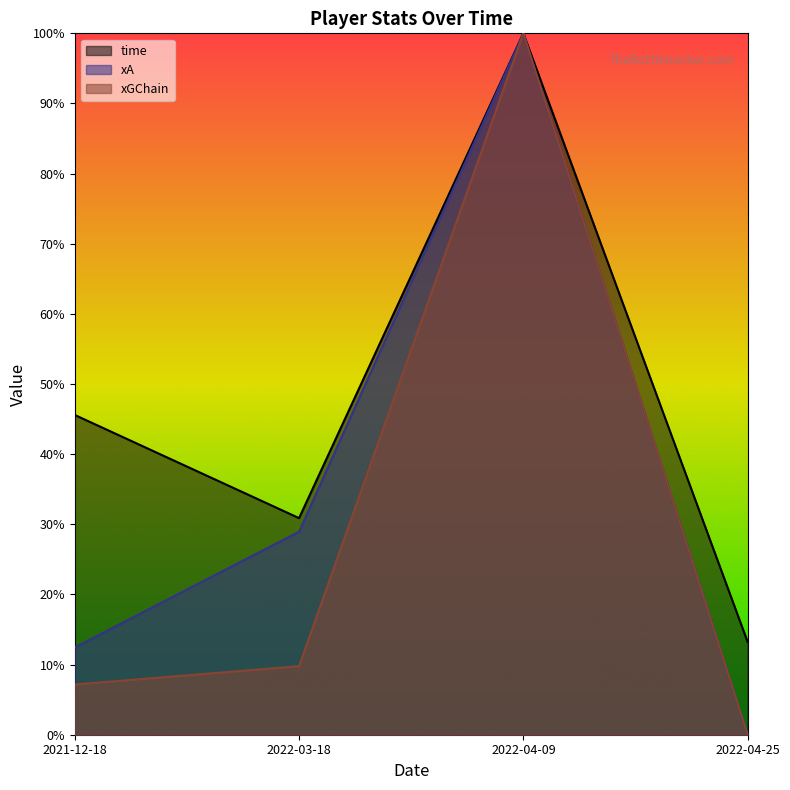

True or false: time and xGChain intersect in this chart.

False